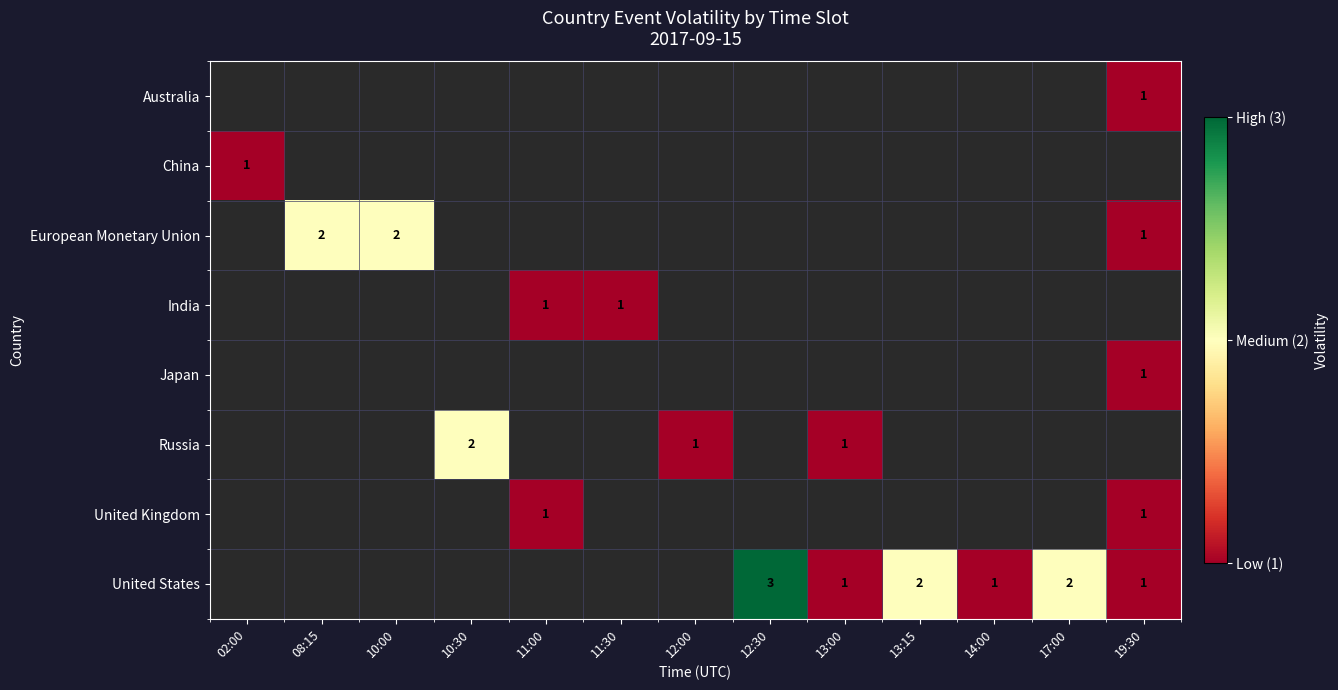

Is it true that Australia equals 2 at 19:30?

False